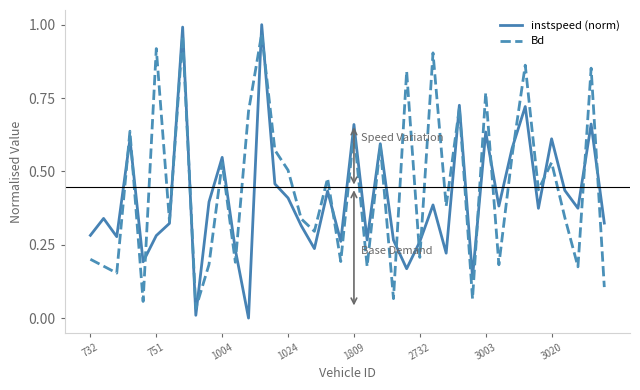

How many lines are shown in the chart?

2